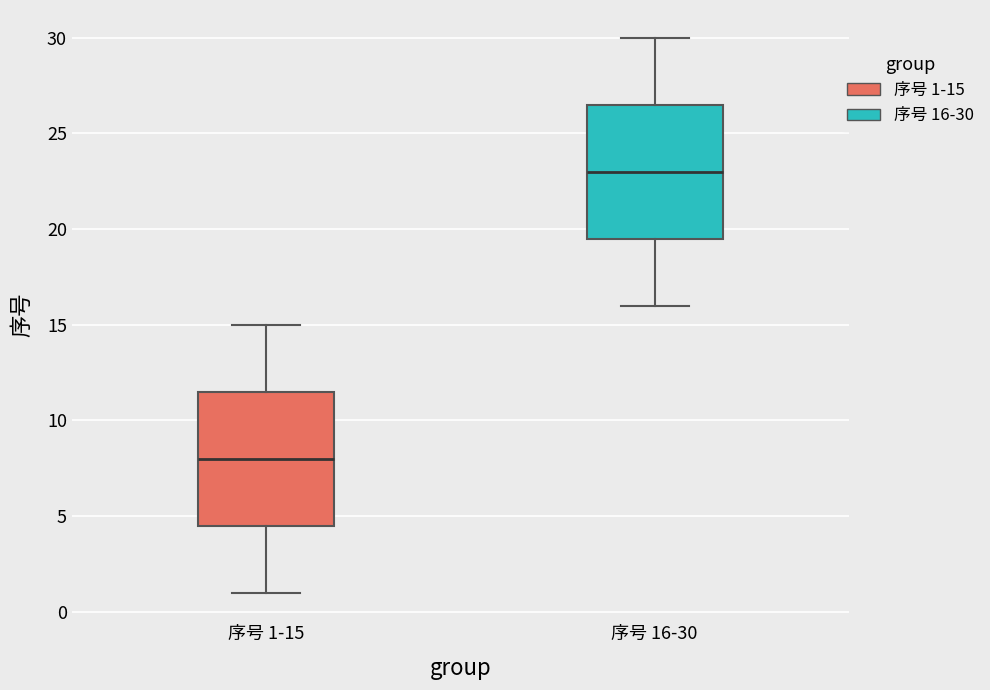

Reading left to right, read every box against the y-axis: the position of its median line, the range the box covers, and the ends of its whiskers. The values are not printed on the chart, so give them approximately, as read against the axis.

序号 1-15: median 8.0, box 4.5 to 11.5, whiskers 1.0 to 15.0
序号 16-30: median 23.0, box 19.5 to 26.5, whiskers 16.0 to 30.0